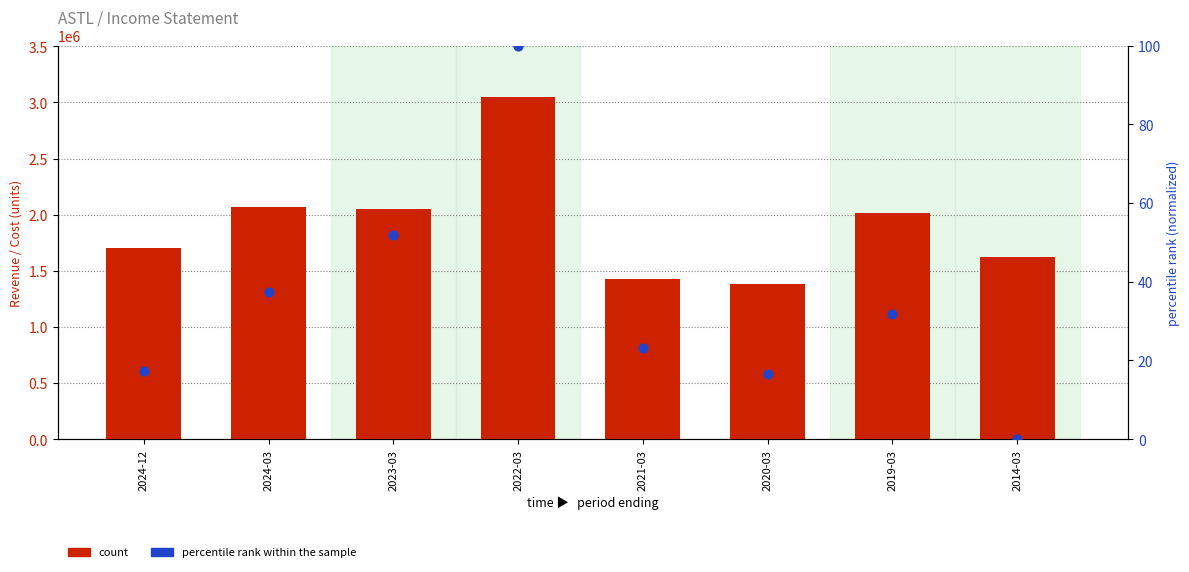

Is the value of count at 2019-03 greater than the value of percentile rank within the sample at 2022-03?

Yes